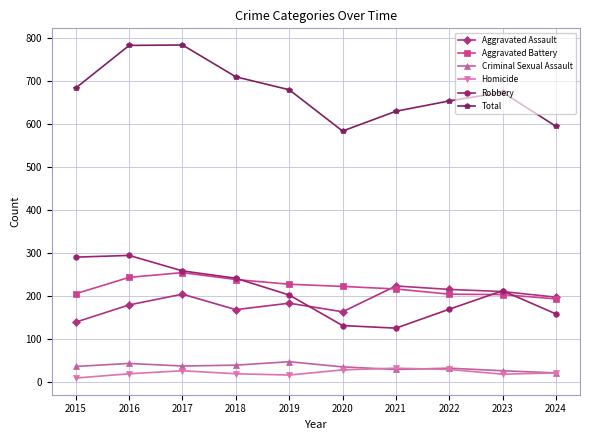

How many series are shown in this chart?

6